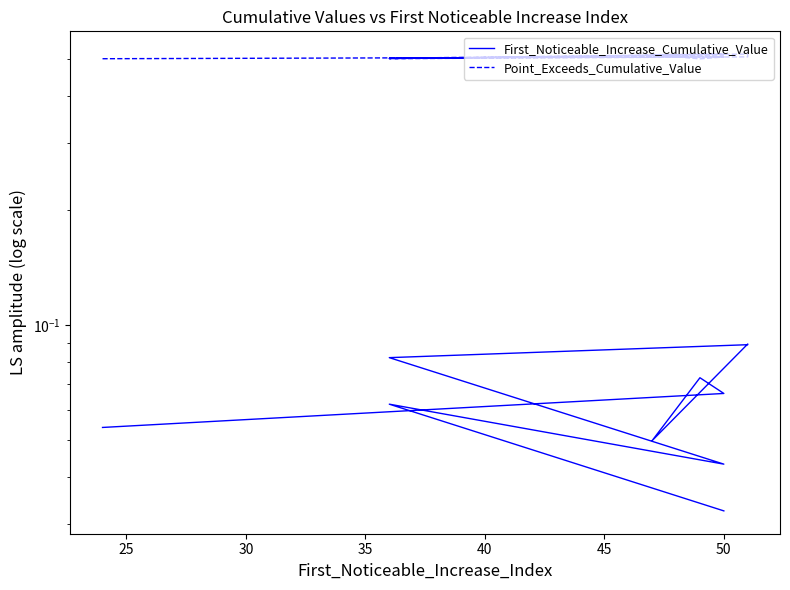

In First_Noticeable_Increase_Cumulative_Value, how many points are higher than both neighbors (excluding endpoints)?

3